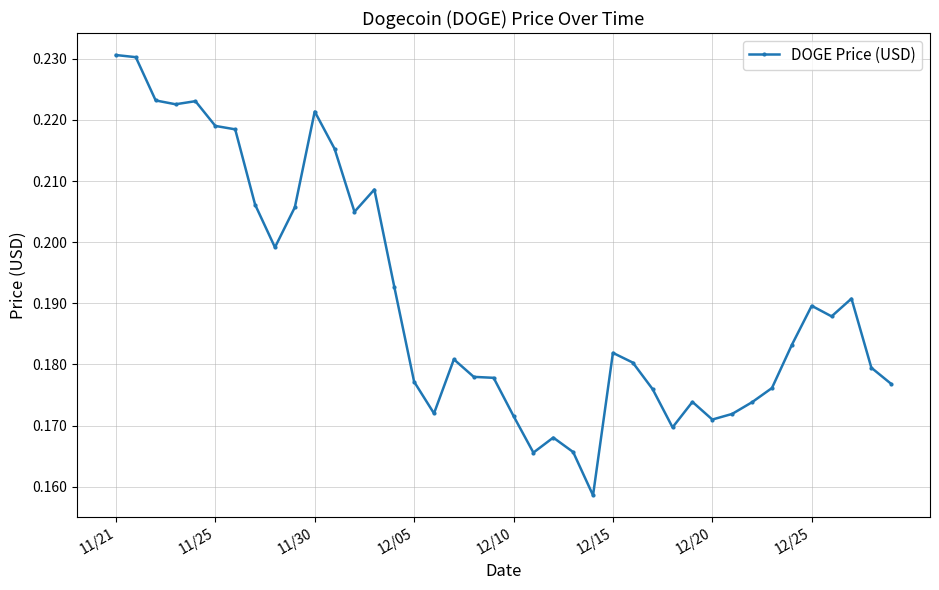

How many values are between 0 and 1?

40